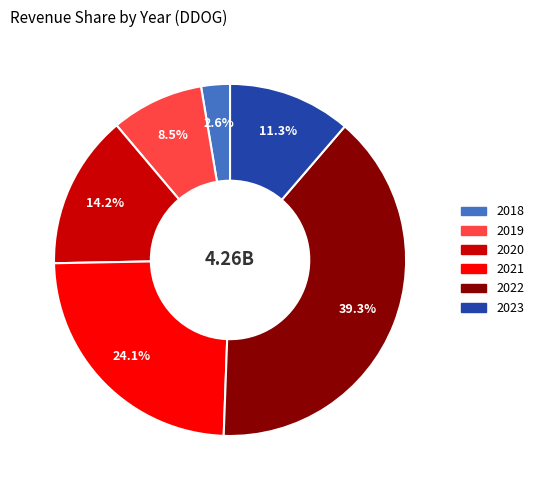

Does any single category account for the majority?

No